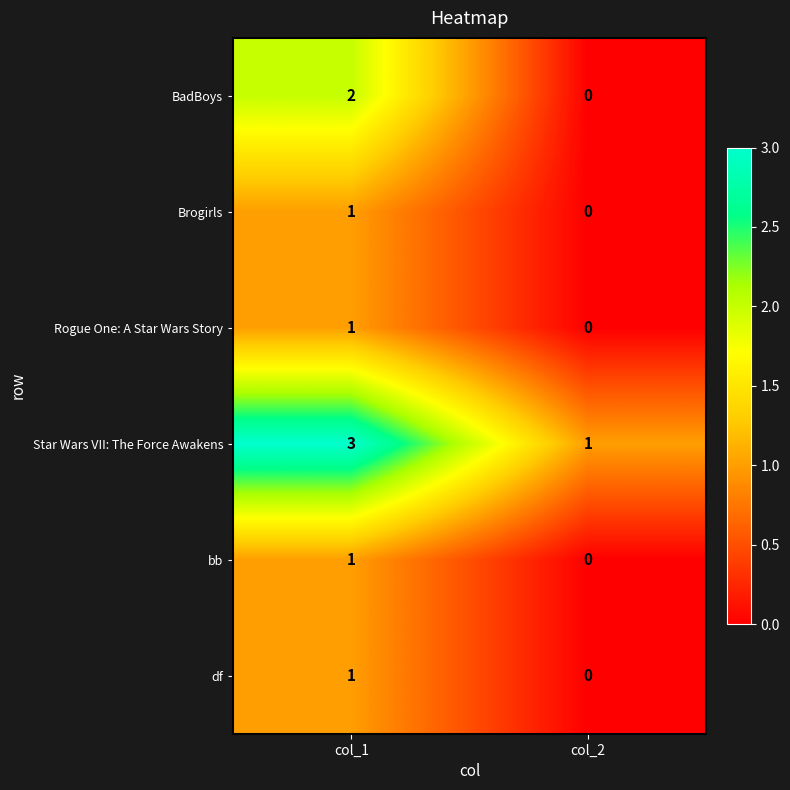

Which category has the lowest value across all series?

col_2